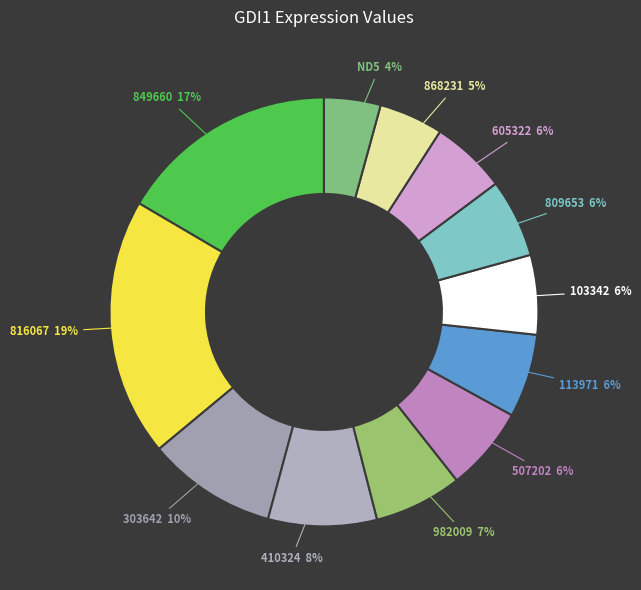

Which category has the smallest portion of the pie?

ND5